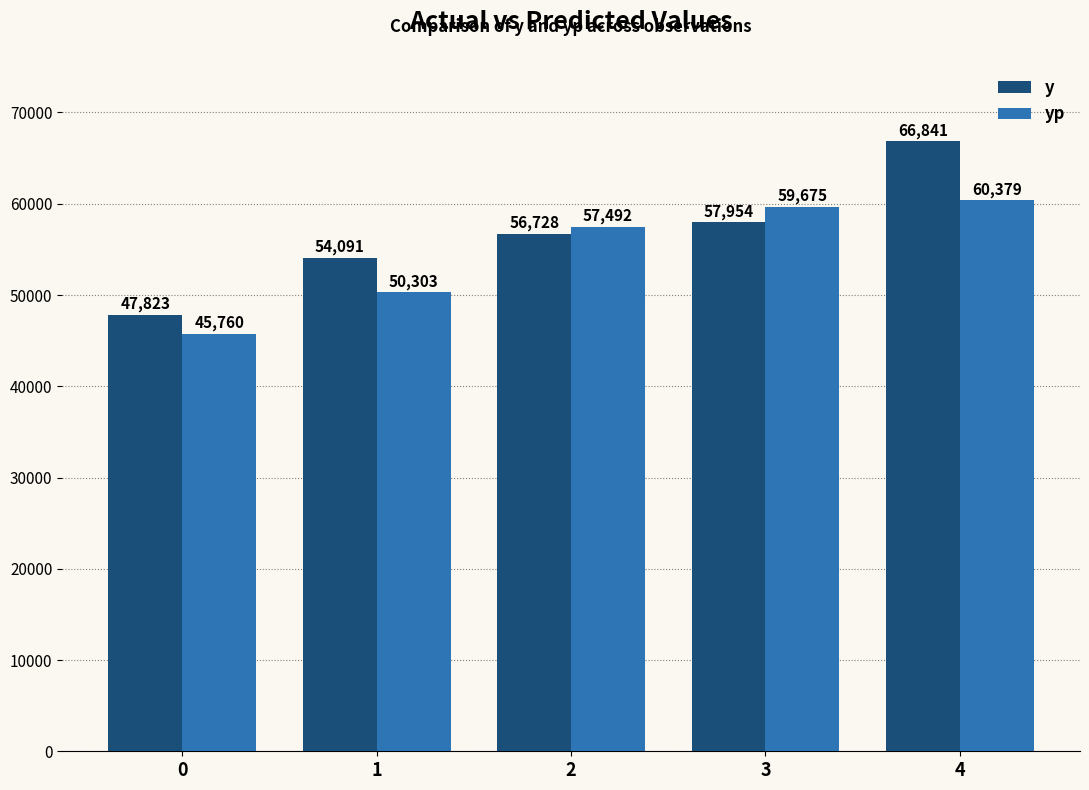

At which label does y first exceed 56727?

2